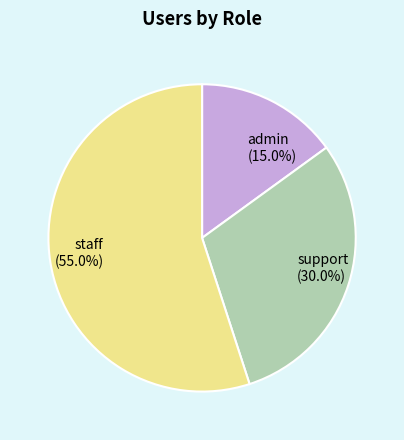

Which slice is the smallest?

admin